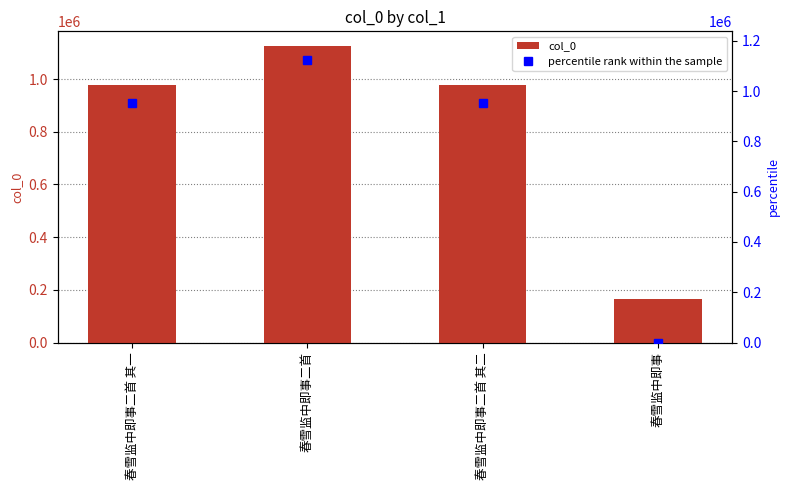

What is the difference between the percentile rank within the sample values at 春雪监中即事二首 and 春雪监中即事二首 其二?

170799.7